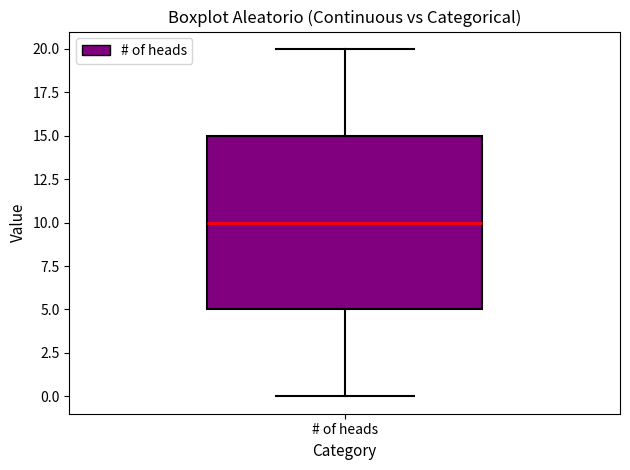

Read this box plot against the y-axis: the position of the median line, the range covered by the box, and the ends of both whiskers. The values are not printed on the chart, so give them approximately, as read against the axis.

median 10, box 5 to 15, whiskers 0 to 20